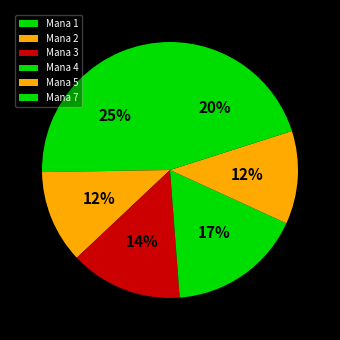

Count the number of slices in the pie.

6